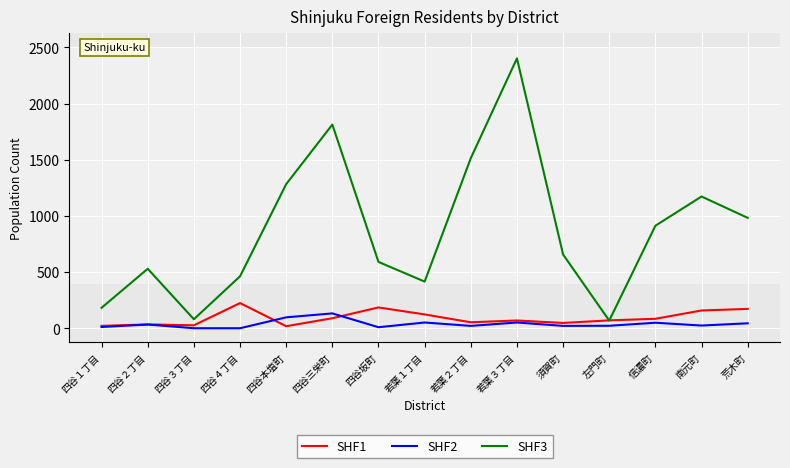

True or false: SHF1 has more than 1 interior local peaks.

True